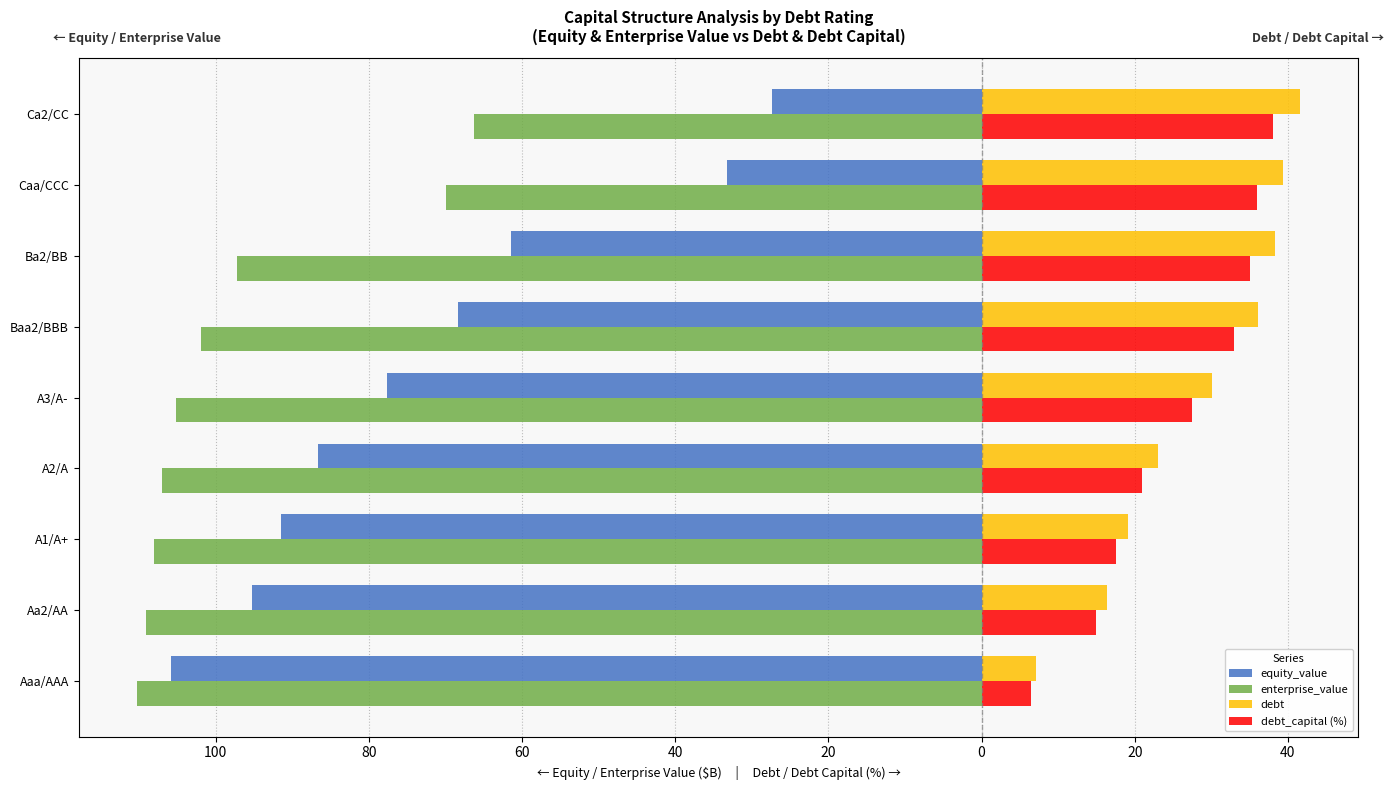

What is the smallest value displayed?

-110.3